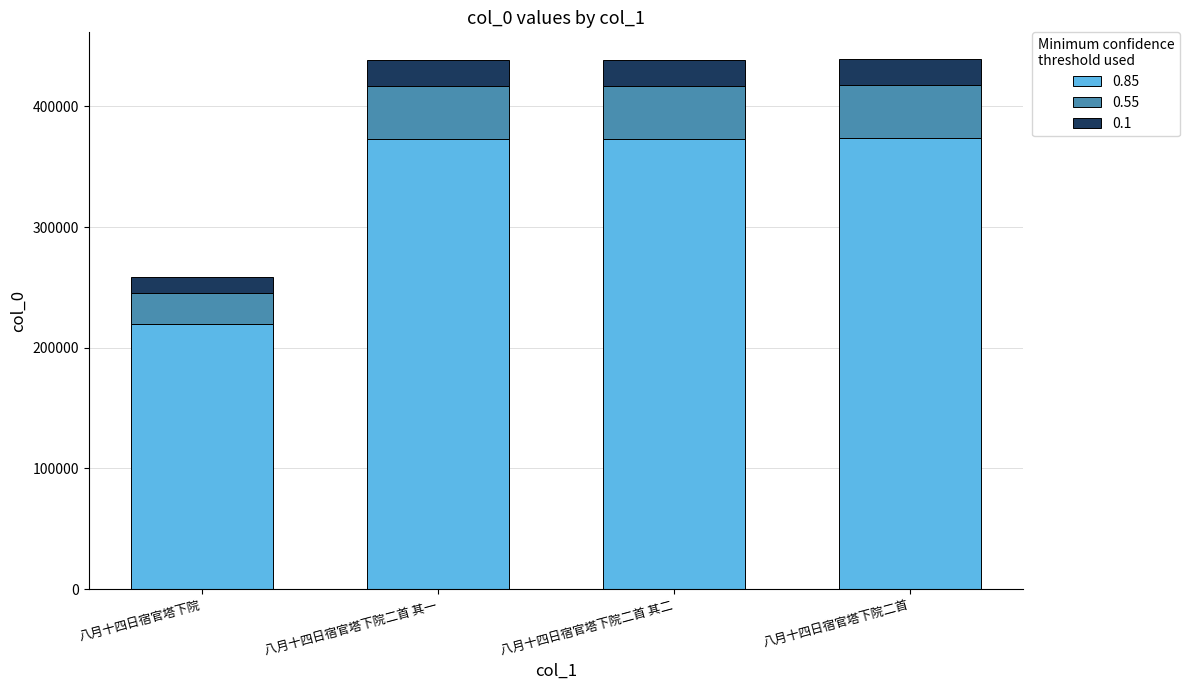

The 0.85 series shows 573529.3 at 八月十四日宿官塔下院二首 其一. True or false?

False